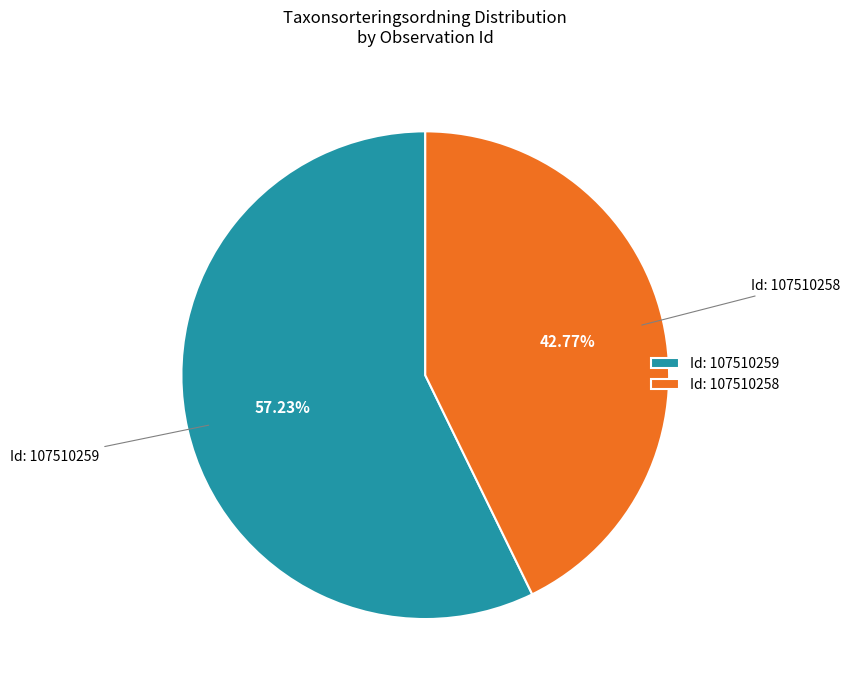

Rank the categories by value from lowest to highest.

Id: 107510258, Id: 107510259